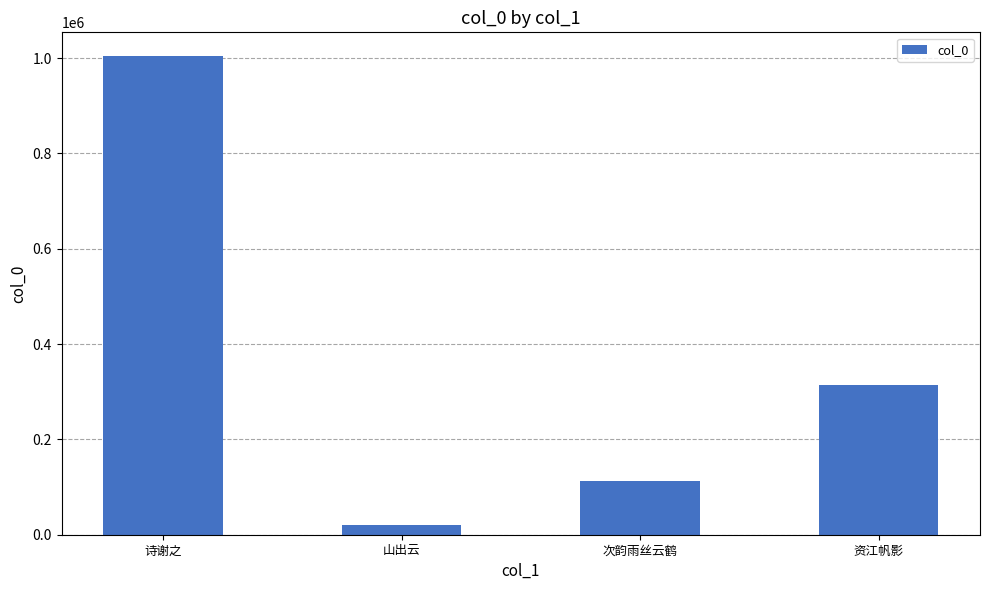

Where is the data nearest to the value 512327?

资江帆影